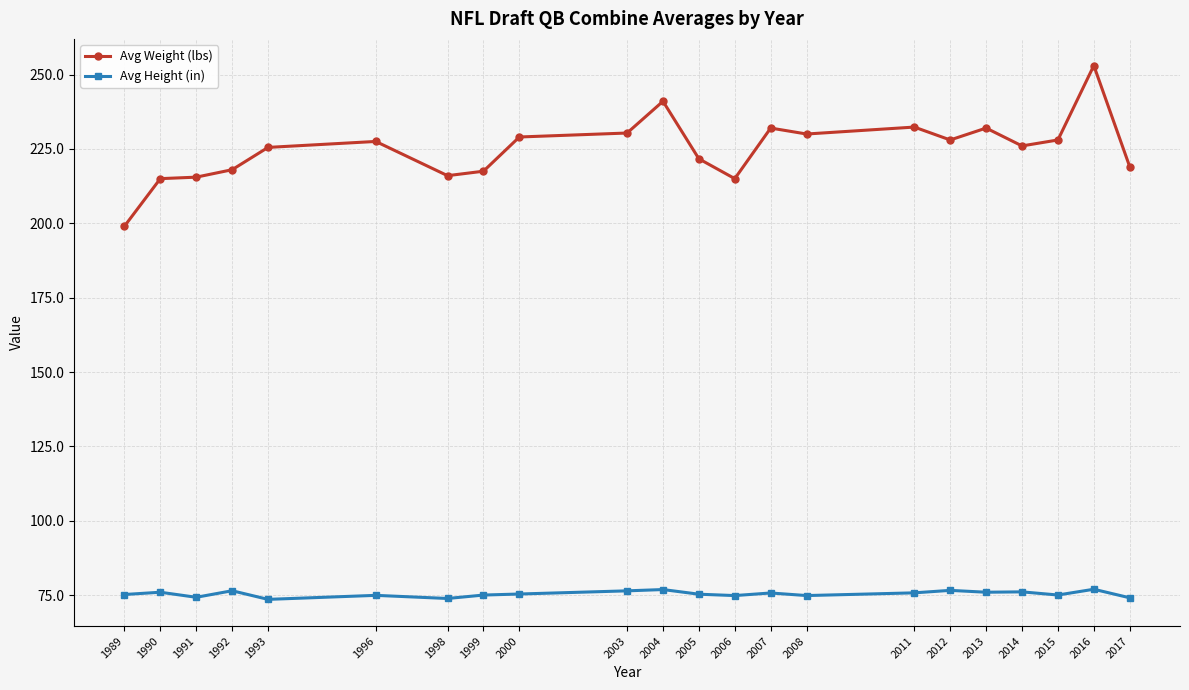

True or false: Avg Weight (lbs) and Avg Height (in) cross at least once.

False